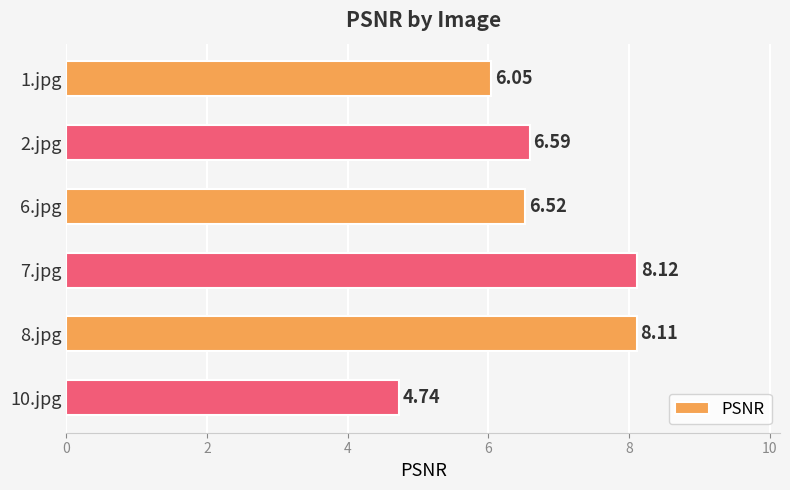

Rank the categories by value from highest to lowest.

7.jpg, 8.jpg, 2.jpg, 6.jpg, 1.jpg, 10.jpg